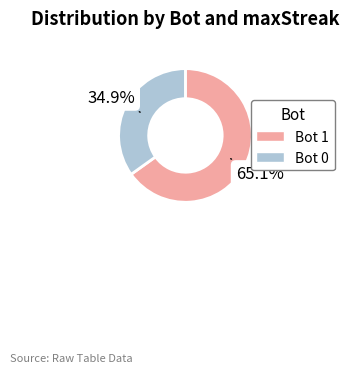

Count the number of slices in the pie.

2